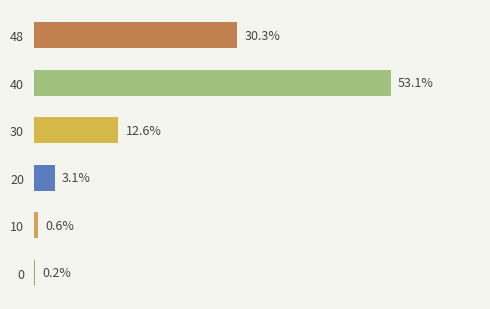

Are the bars horizontal?

Yes